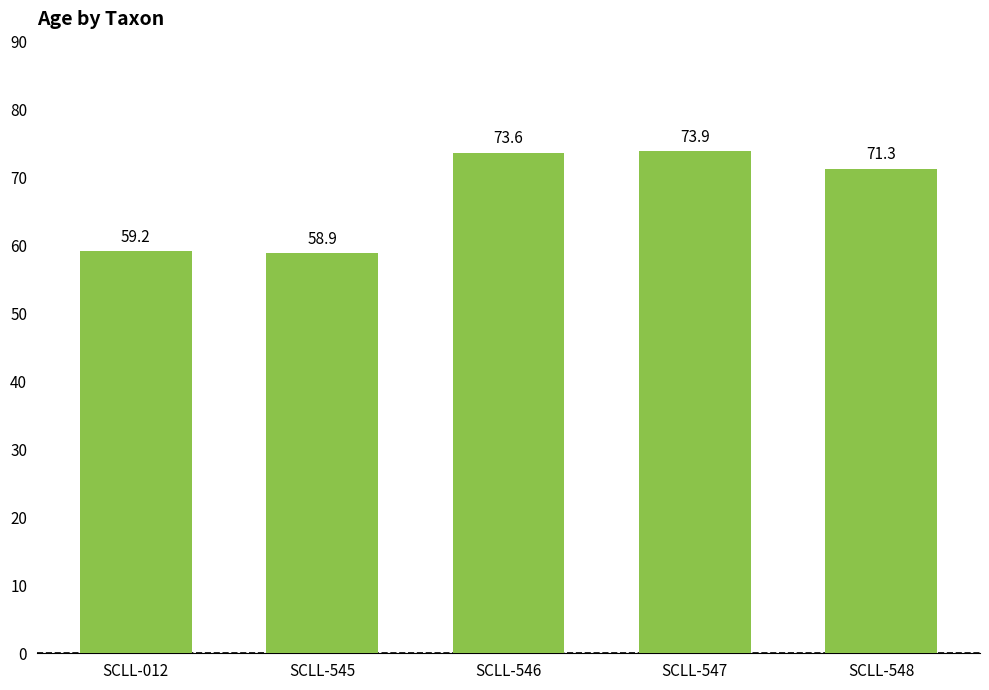

Between SCLL-548 and SCLL-012, which is larger?

SCLL-548